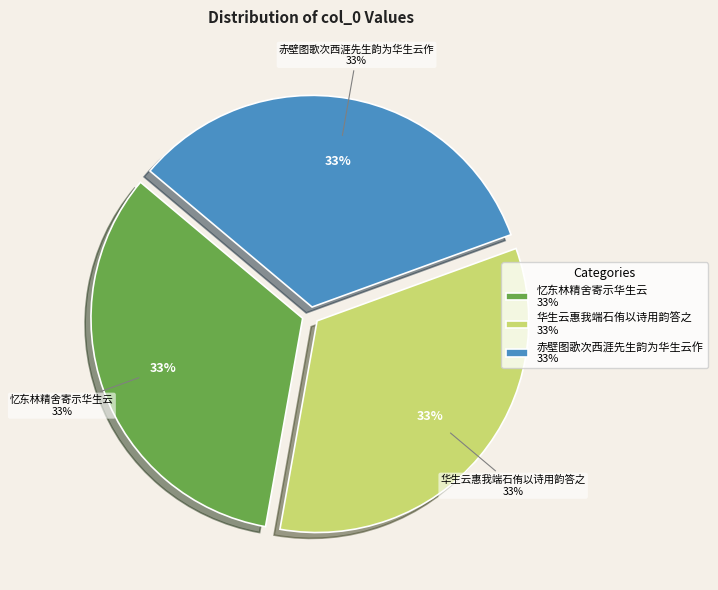

Does any single category account for the majority?

No